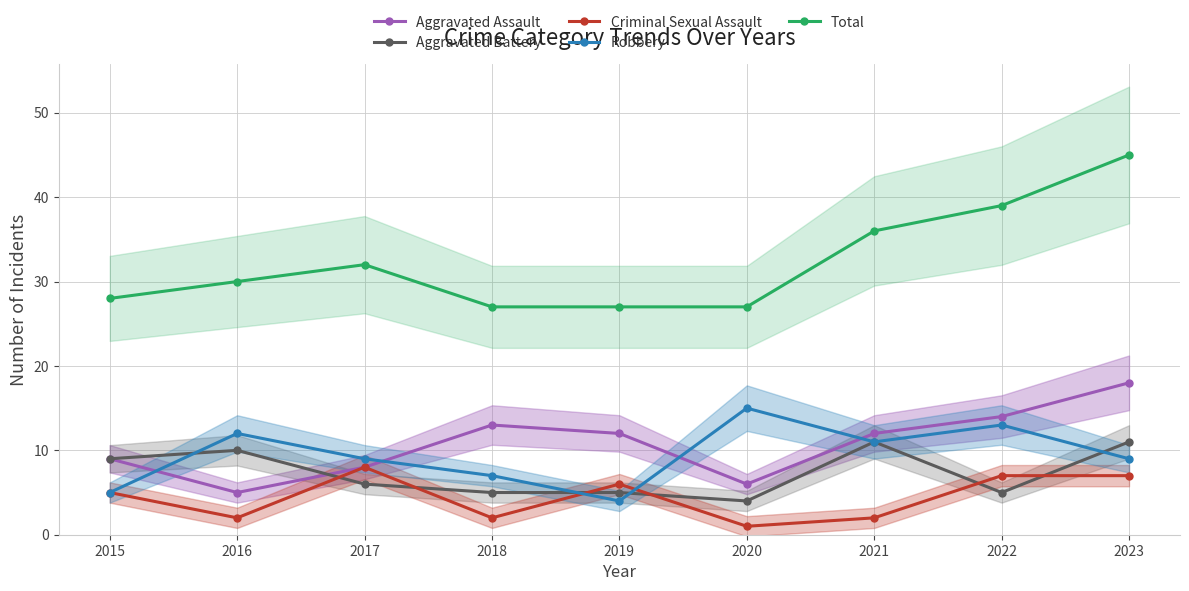

Reading left to right, extract all data points from this chart.

Aggravated Assault: 9	5	8	13	12	6	12	14	18
Aggravated Battery: 9	10	6	5	5	4	11	5	11
Criminal Sexual Assault: 5	2	8	2	6	1	2	7	7
Robbery: 5	12	9	7	4	15	11	13	9
Total: 28	30	32	27	27	27	36	39	45